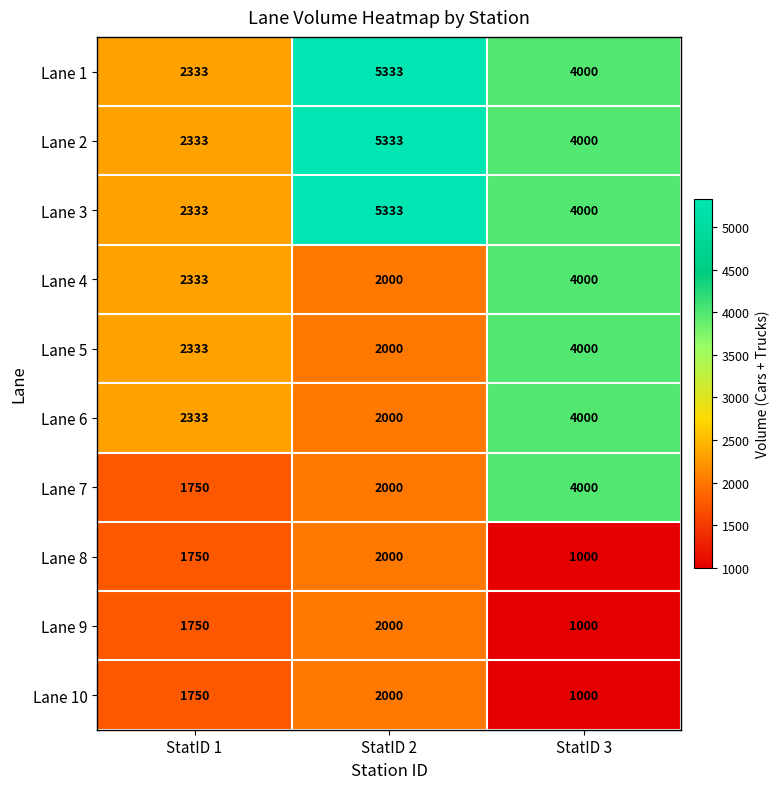

Which label corresponds to the largest value in the chart?

StatID 2